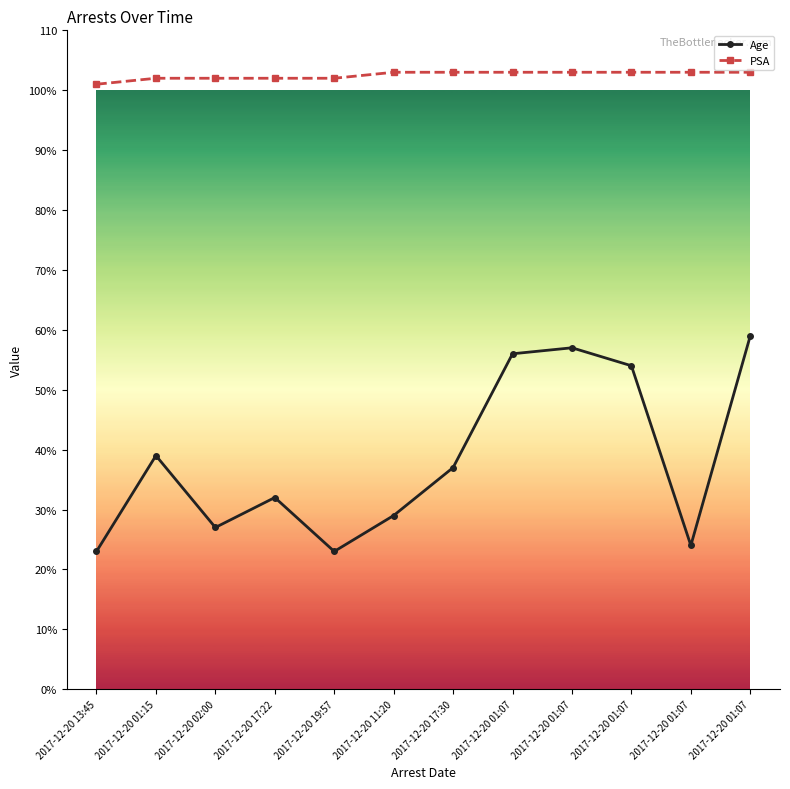

Reading right to left, list all the values displayed in this chart.

Age: 2017-12-20 01:07=59	2017-12-20 01:07=24	2017-12-20 01:07=54	2017-12-20 01:07=57	2017-12-20 01:07=56	2017-12-20 17:30=37	2017-12-20 11:20=29	2017-12-20 19:57=23	2017-12-20 17:22=32	2017-12-20 02:00=27	2017-12-20 01:15=39	2017-12-20 13:45=23
PSA: 2017-12-20 01:07=103	2017-12-20 01:07=103	2017-12-20 01:07=103	2017-12-20 01:07=103	2017-12-20 01:07=103	2017-12-20 17:30=103	2017-12-20 11:20=103	2017-12-20 19:57=102	2017-12-20 17:22=102	2017-12-20 02:00=102	2017-12-20 01:15=102	2017-12-20 13:45=101